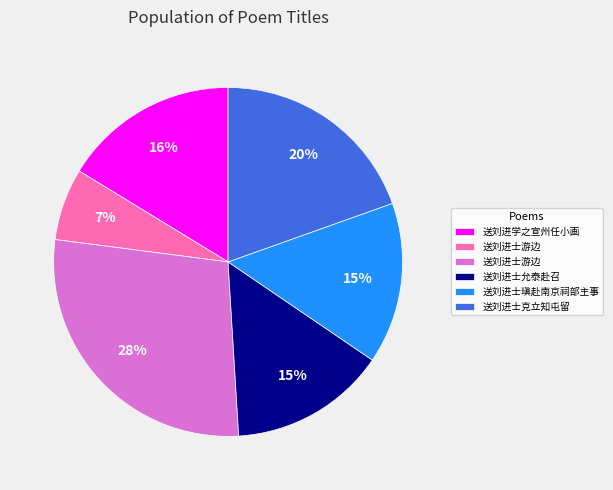

How many slices are in this pie chart?

6